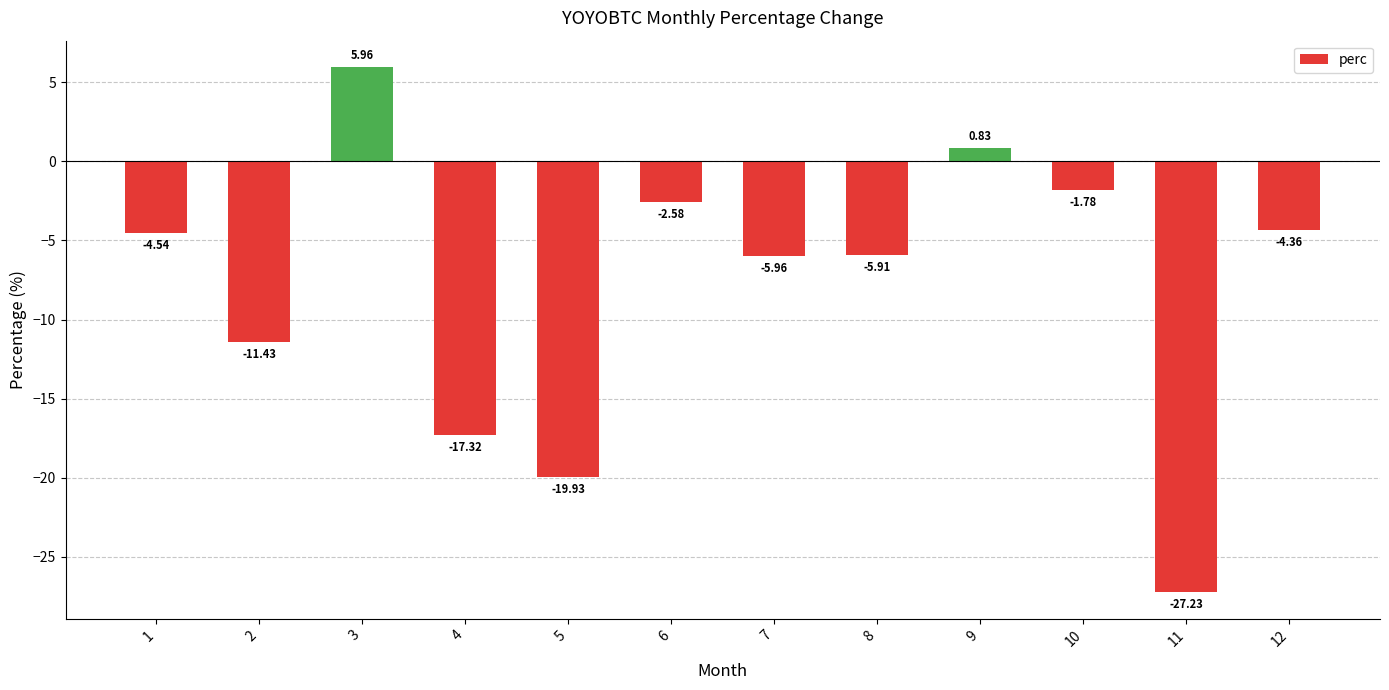

What is the minimum value shown in the chart?

-27.2